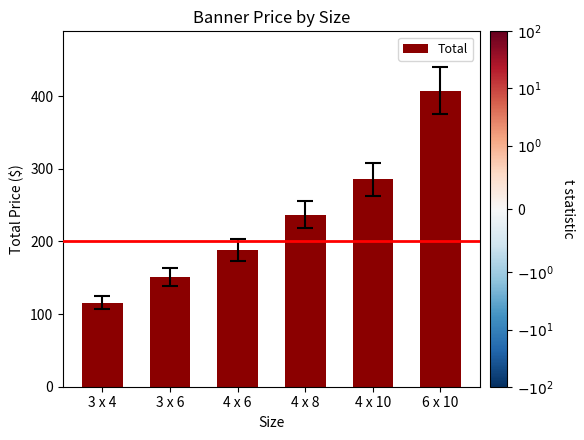

Reading left to right, extract all data points from this chart.

3 x 4=115.8	3 x 6=151.4	4 x 6=188.0	4 x 8=236.9	4 x 10=285.7	6 x 10=407.7